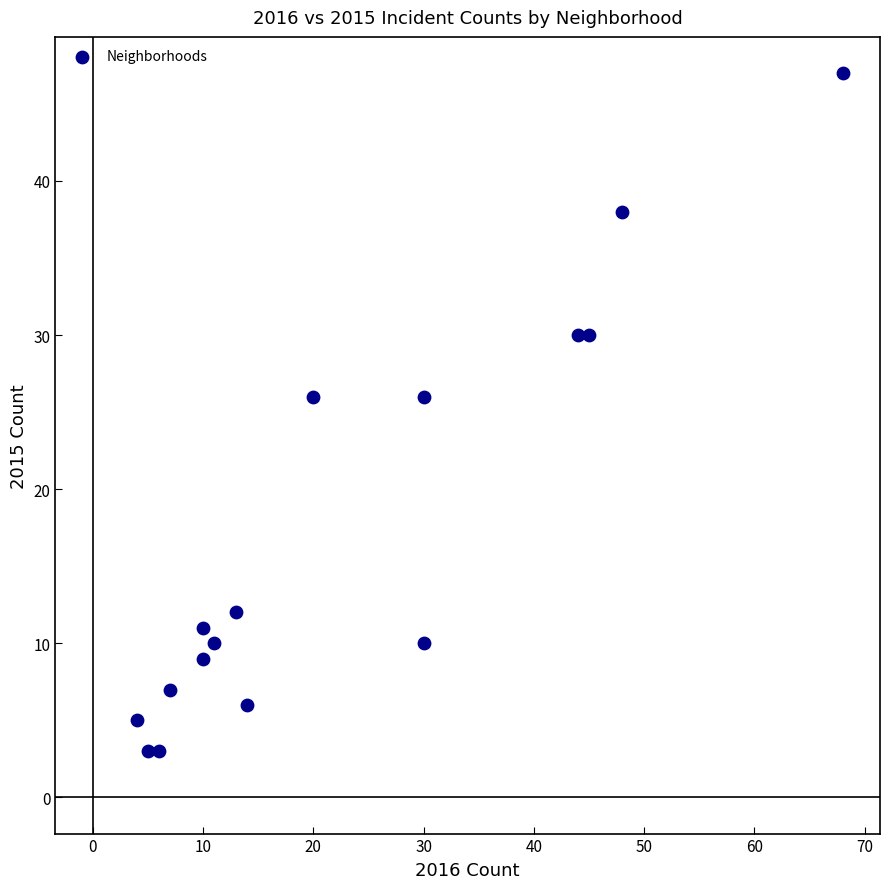

What is the range of X values (max minus min)?

64